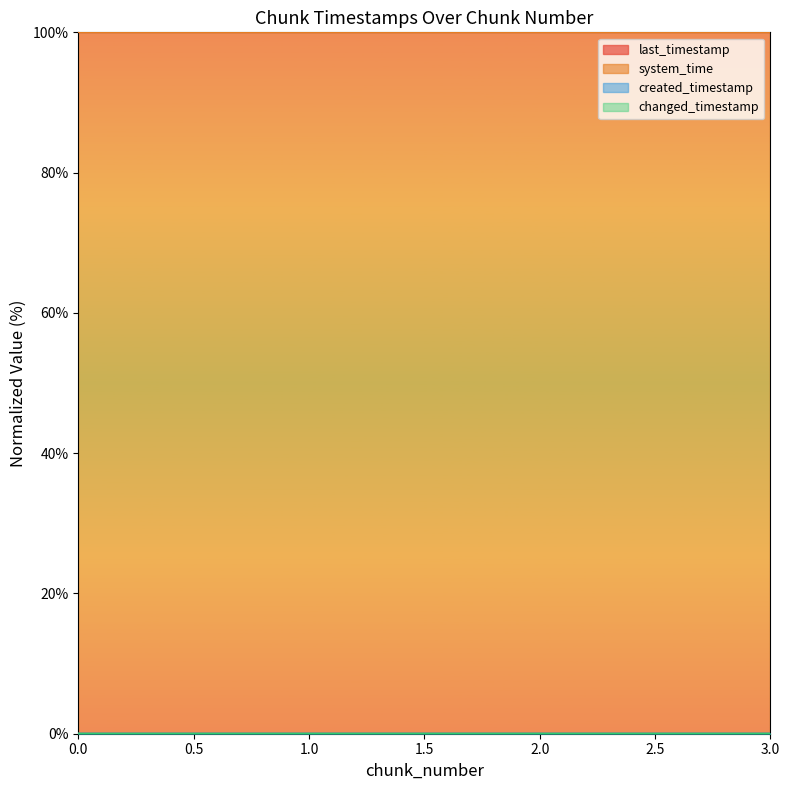

The last_timestamp series shows 0.0 at 2. True or false?

False